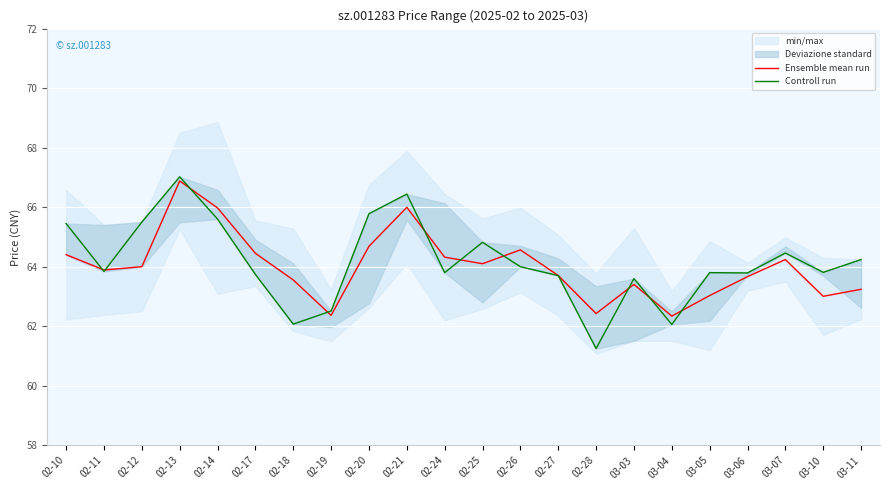

The Ensemble mean run series shows 93.9 at 02-18. True or false?

False